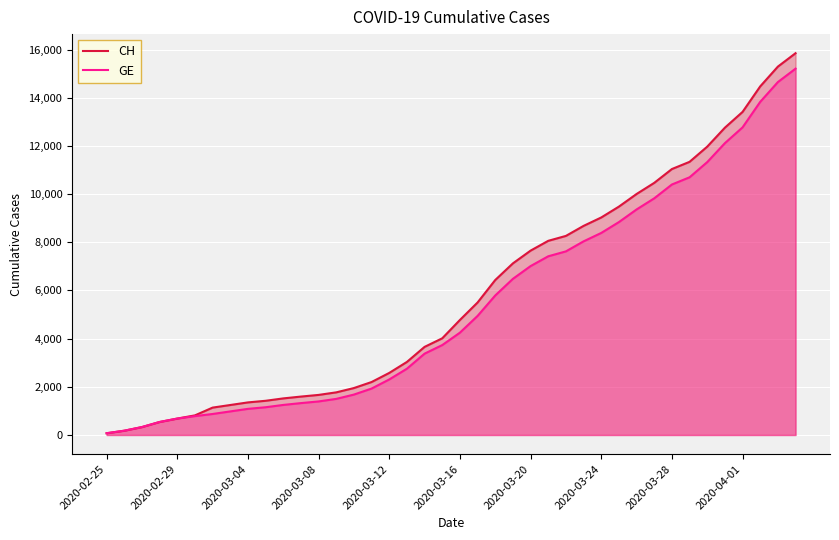

What is the spread (max minus min) of values at 15?

271